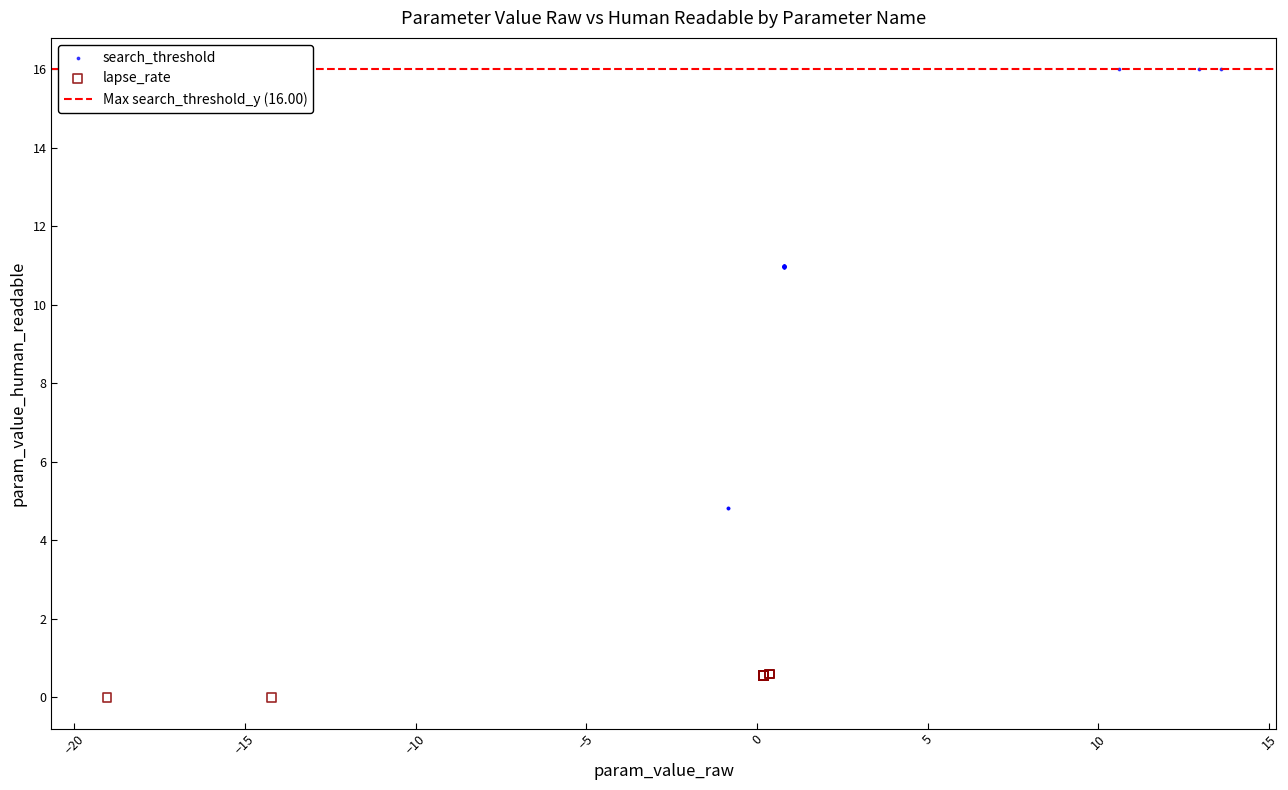

Which series has the widest spread of Y values?

search_threshold